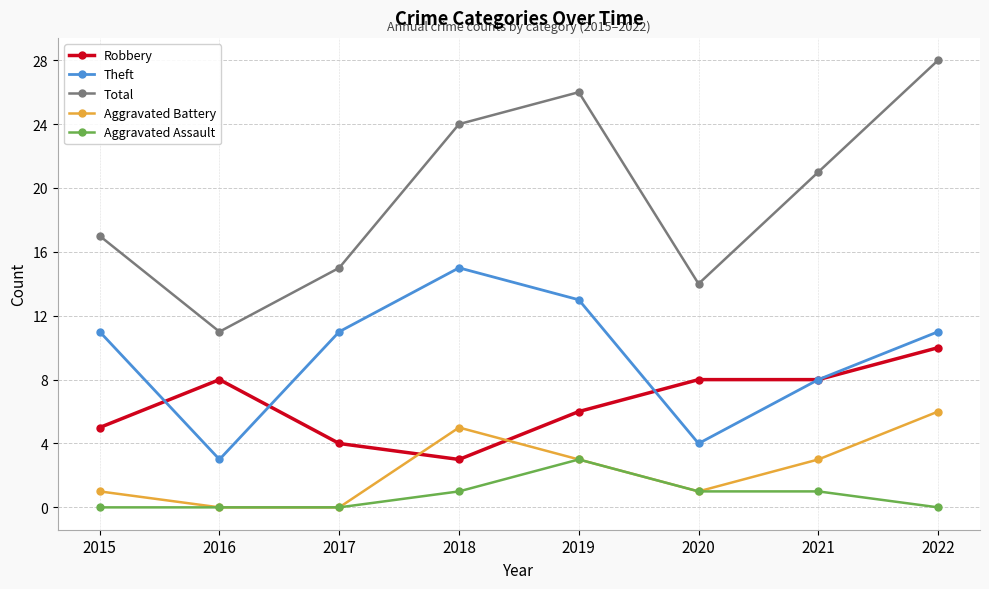

What is the difference between the maximum and minimum values in the Aggravated Assault series?

3